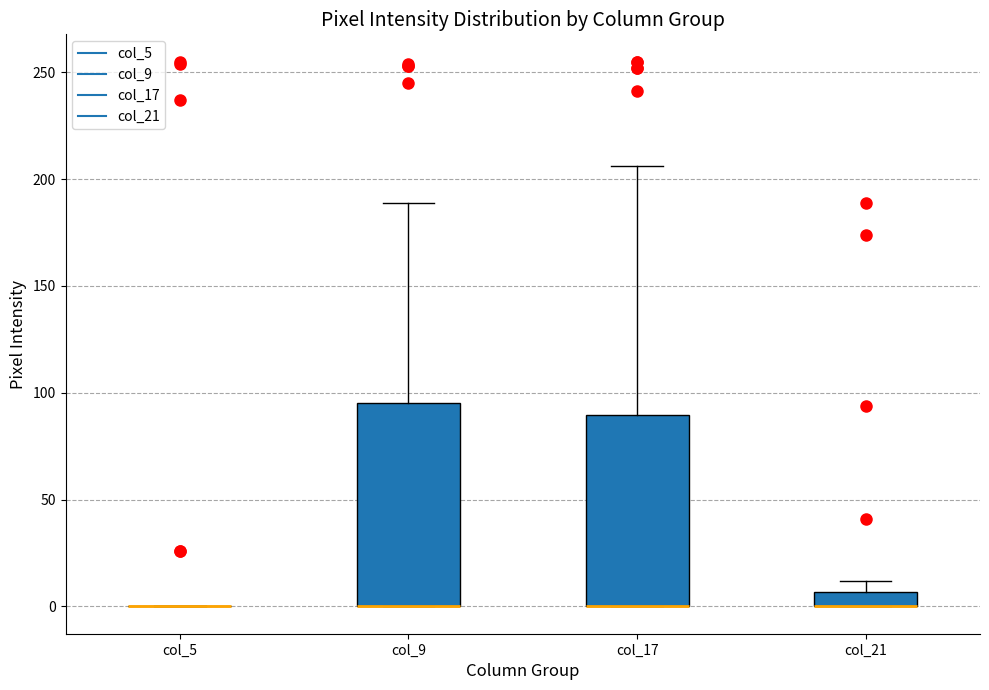

Where is the upper edge of the box for col_21 on the y-axis? The values are not printed on the chart, so give them approximately, as read against the axis.

5